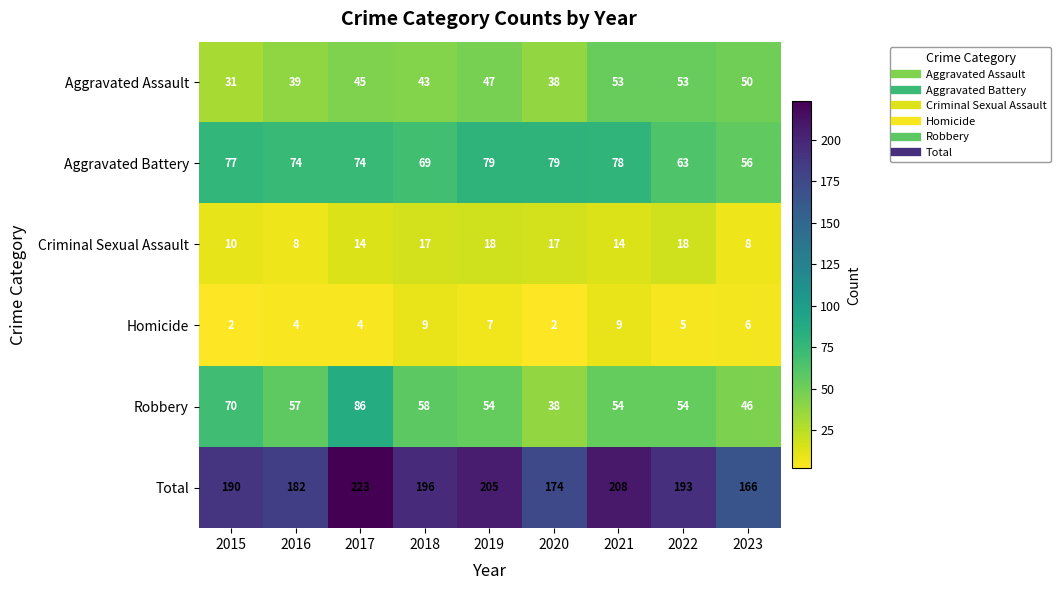

Between 2015 and 2017, which series saw the biggest shift?

Total